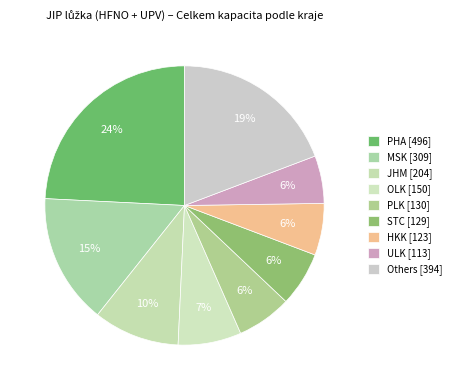

Is there a majority slice in this chart?

No